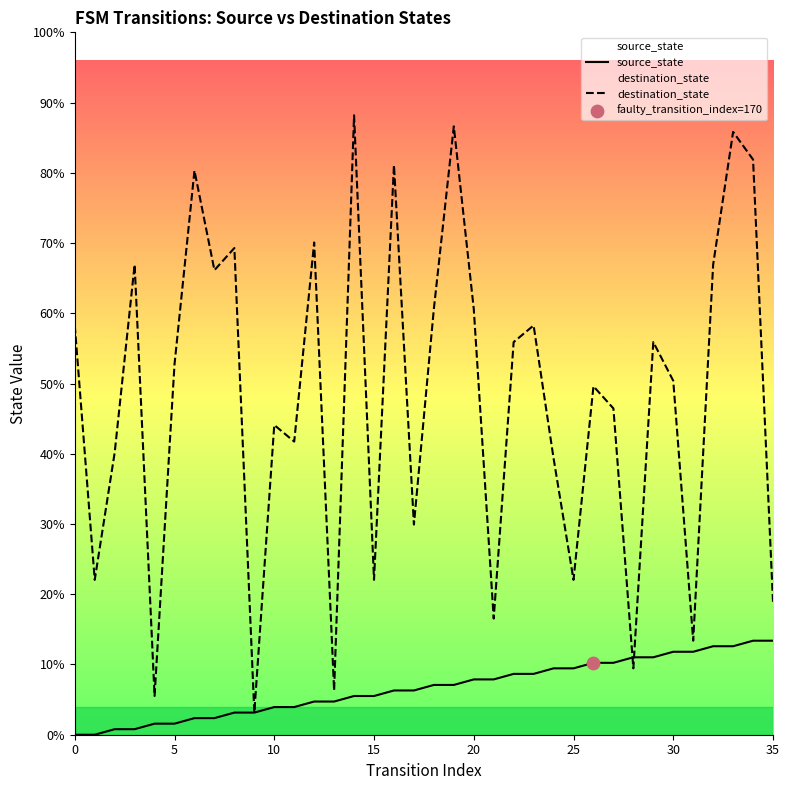

What are all the series names shown in the legend?

source_state, destination_state